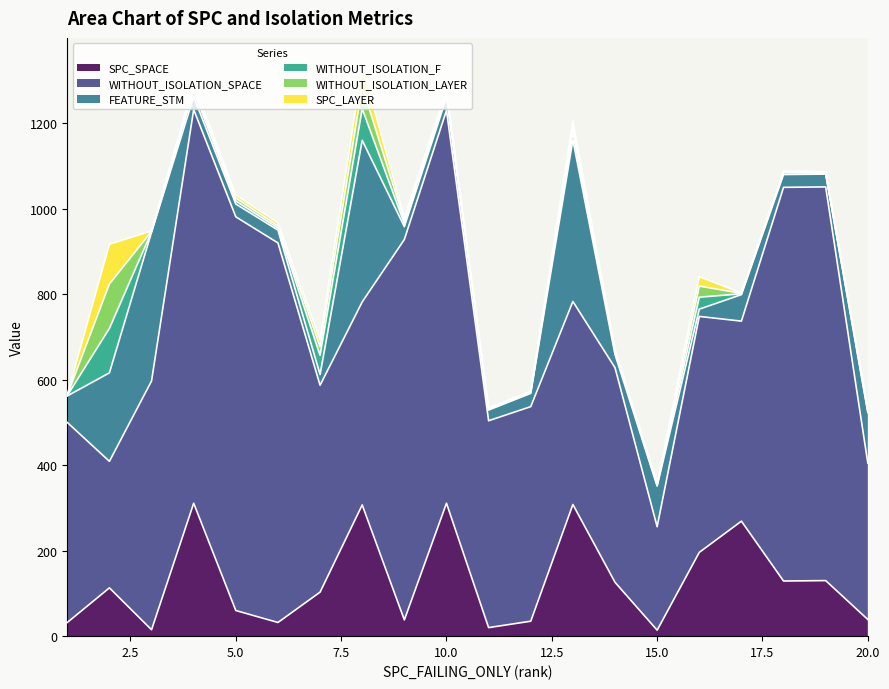

Is the value of SPC_LAYER at 8 greater than the value of WITHOUT_ISOLATION_F at 5?

Yes